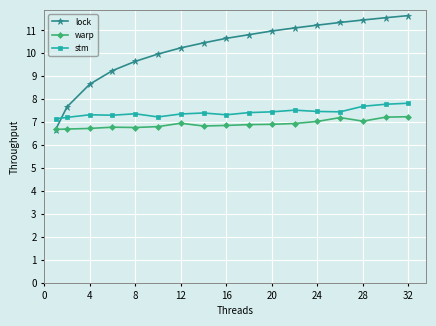

What is the greatest value displayed?

11.6